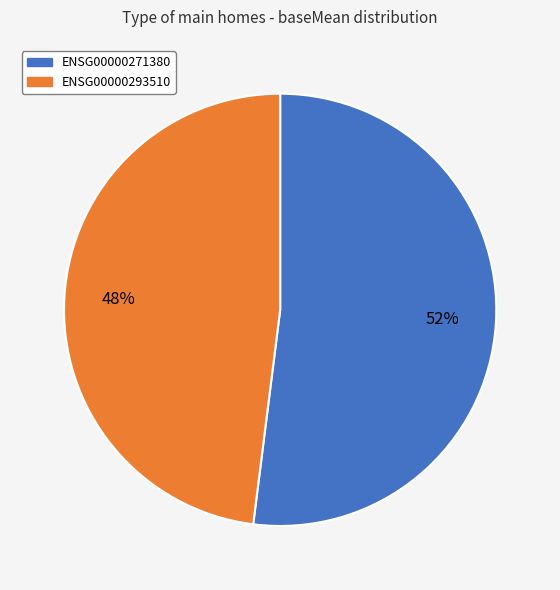

Rank the categories by value from highest to lowest.

ENSG00000271380, ENSG00000293510